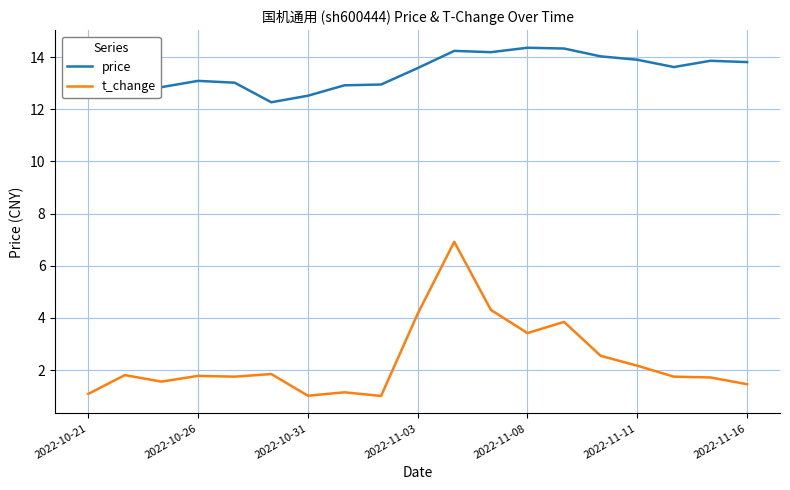

What is the difference between the maximum and minimum values in the price series?

2.1